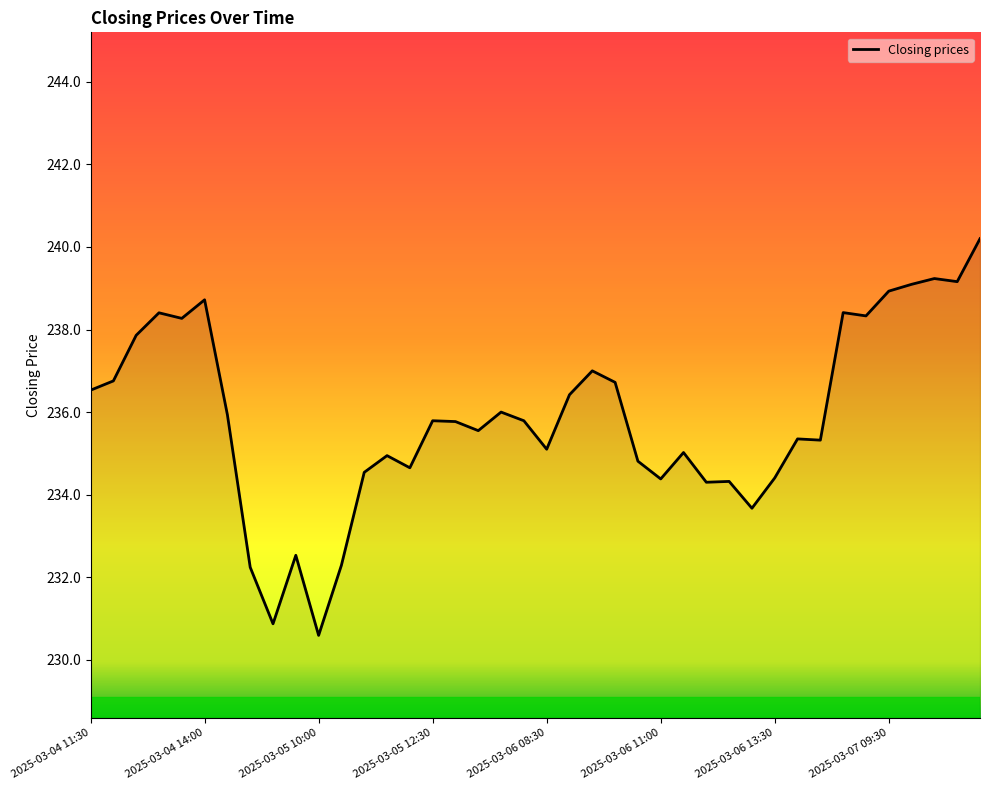

What is the greatest value displayed?

240.2